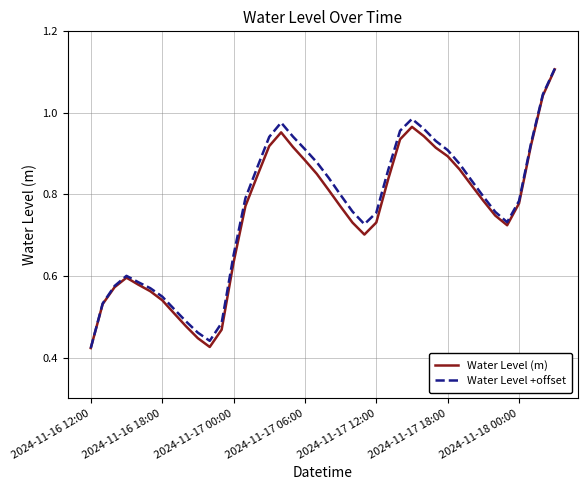

What is the maximum value for Water Level (m)?

1.1